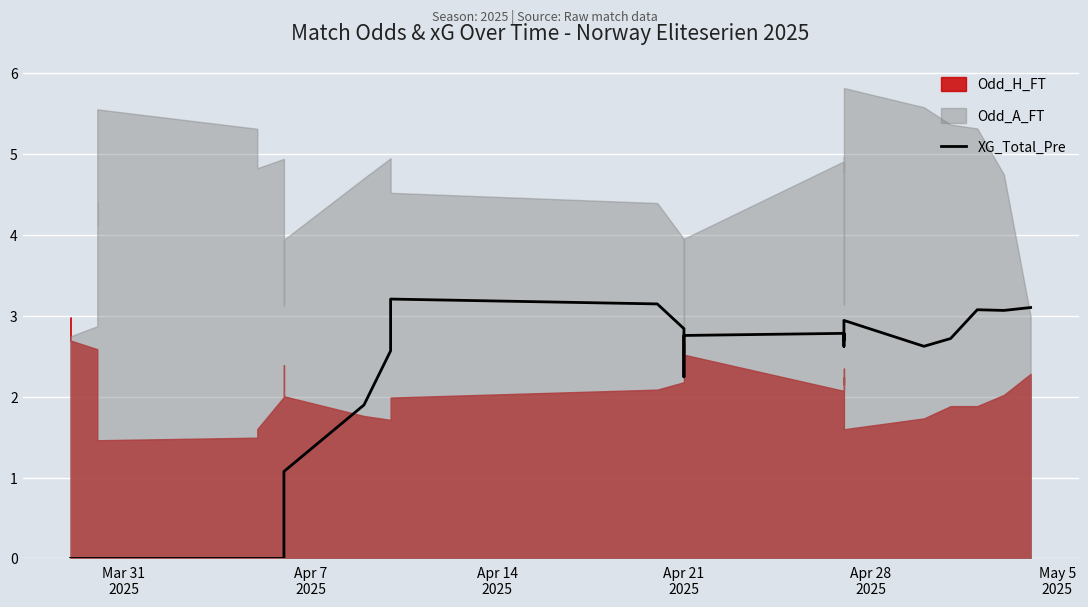

True or false: the data has more than 2 interior local peaks.

True